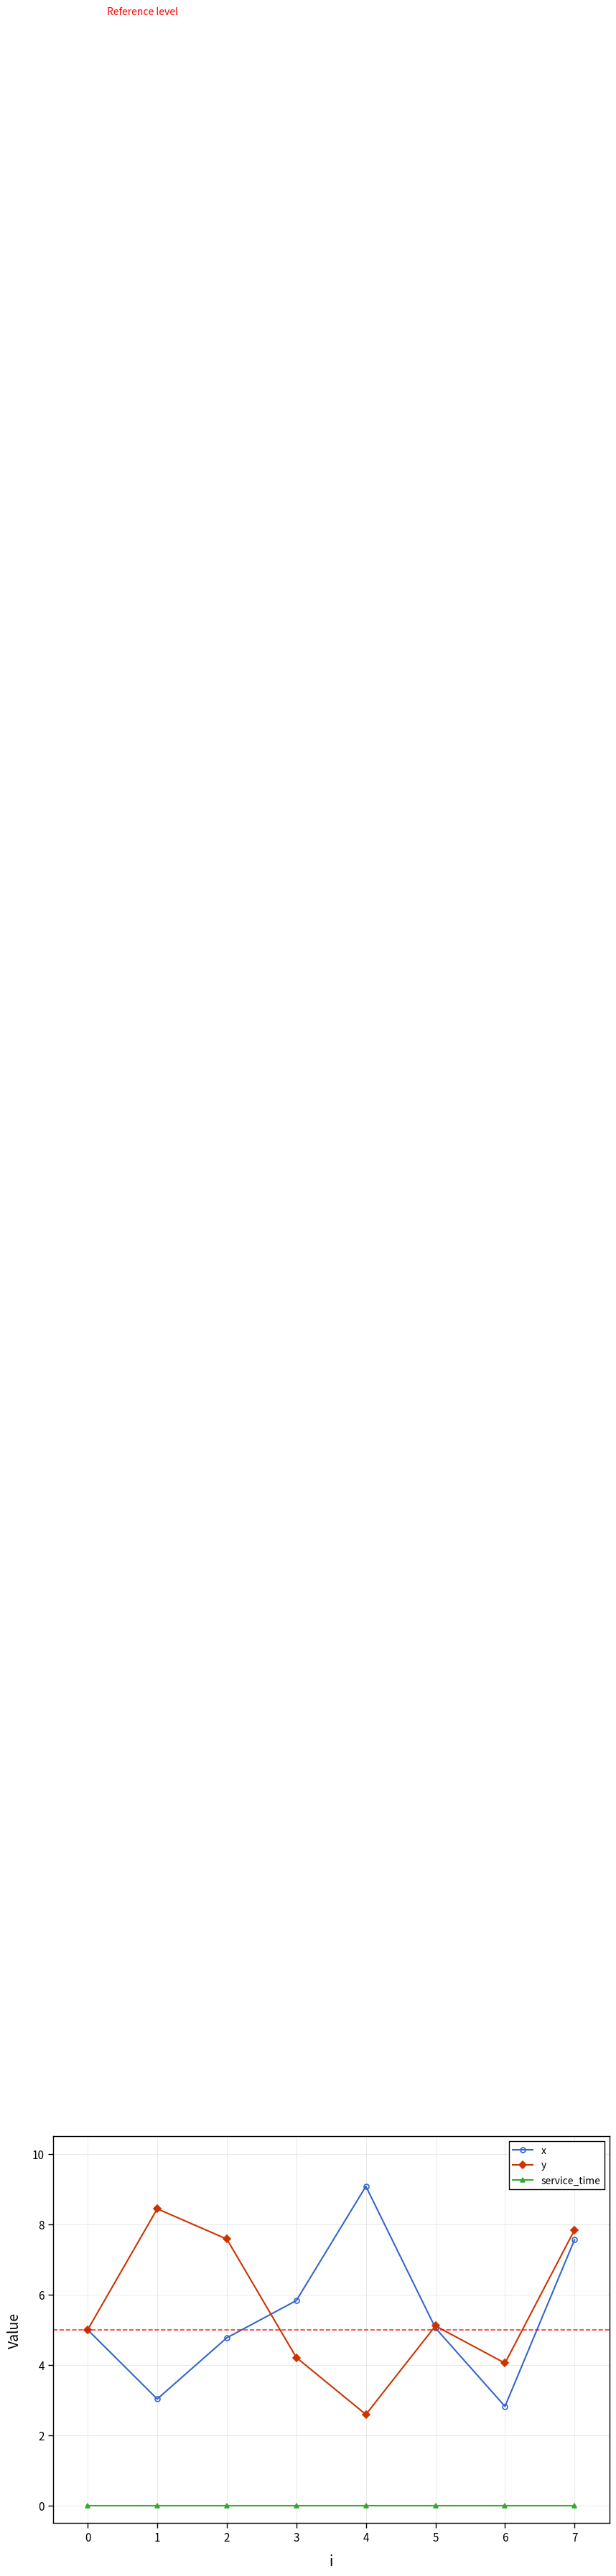

Does the chart display data point markers on the line(s)?

Yes